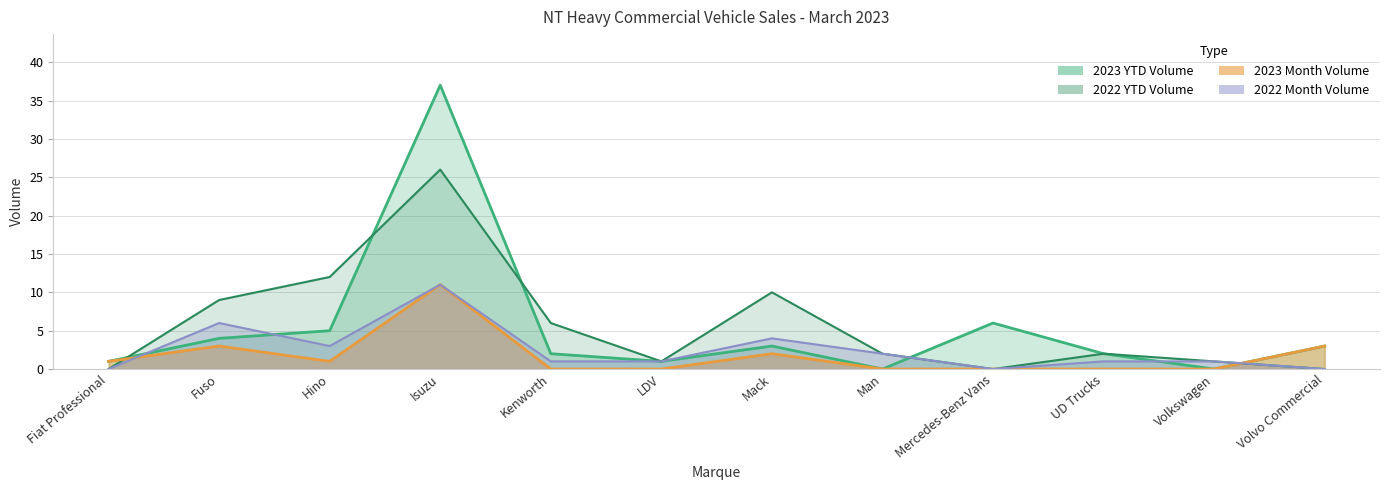

How many lines are shown in the chart?

4